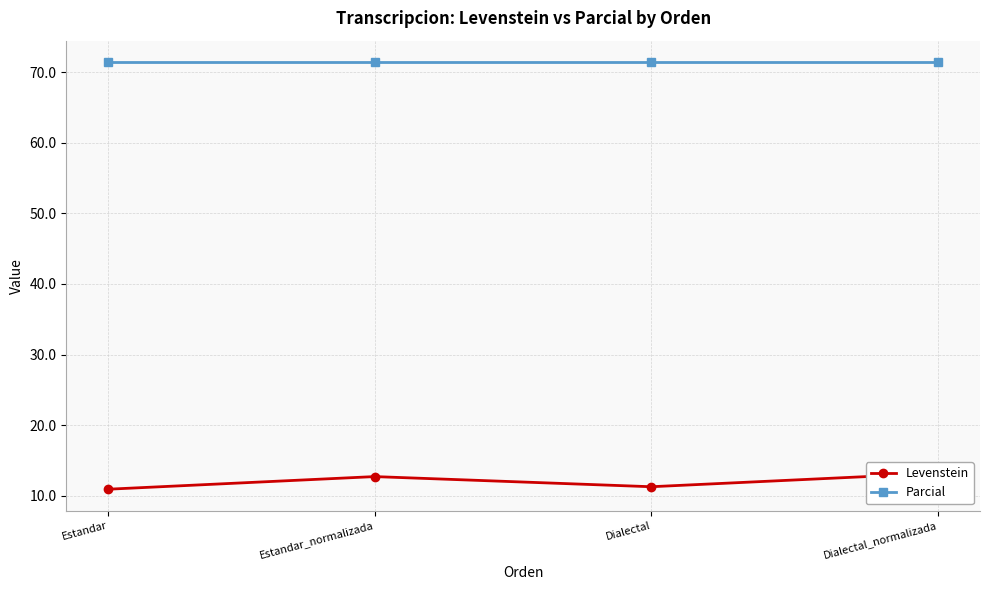

What value does the Parcial series have at Dialectal_normalizada?

71.4